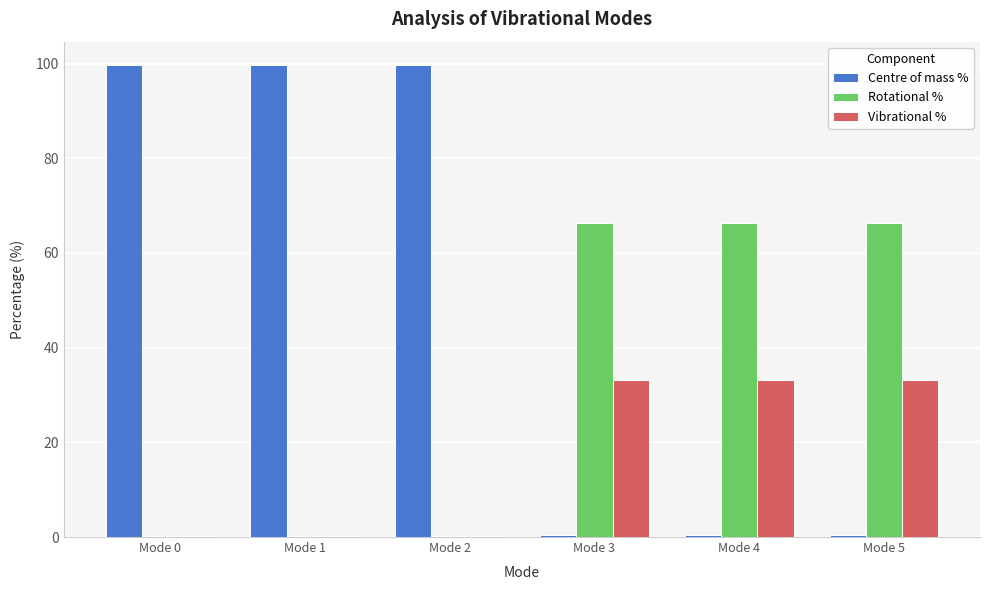

Which series has the largest total across all categories?

Centre of mass %